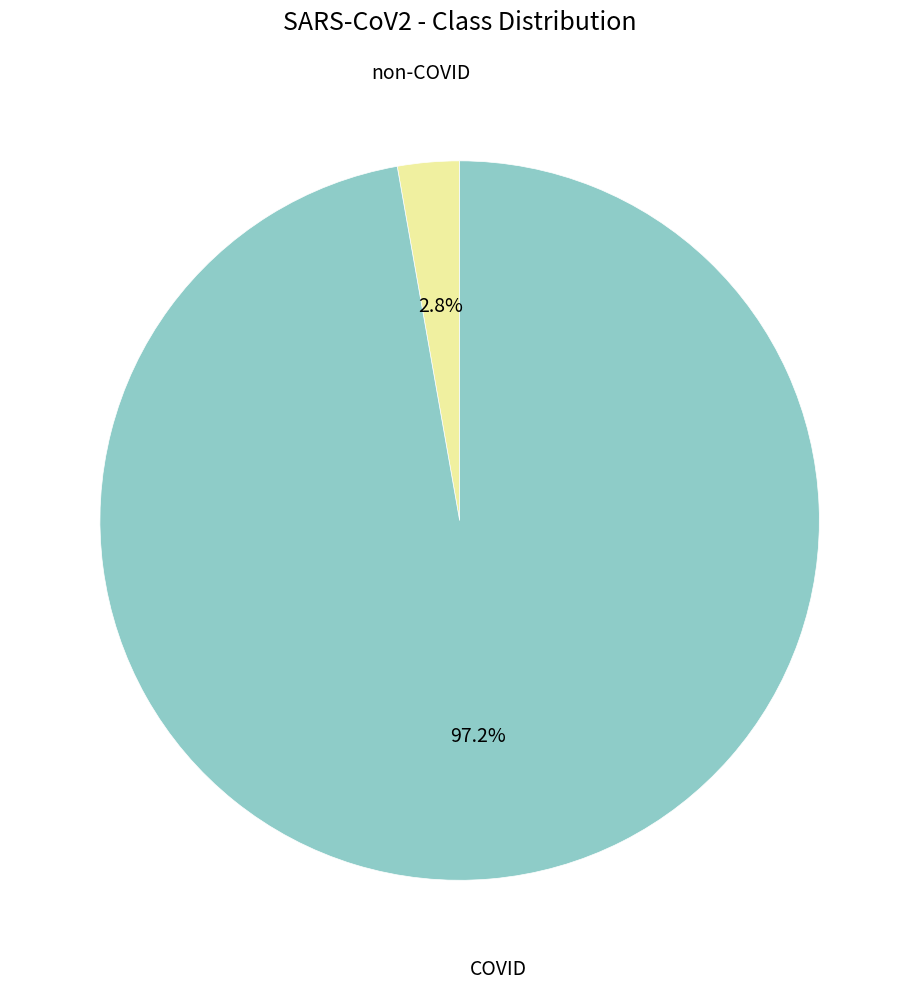

Is there a majority slice in this chart?

Yes